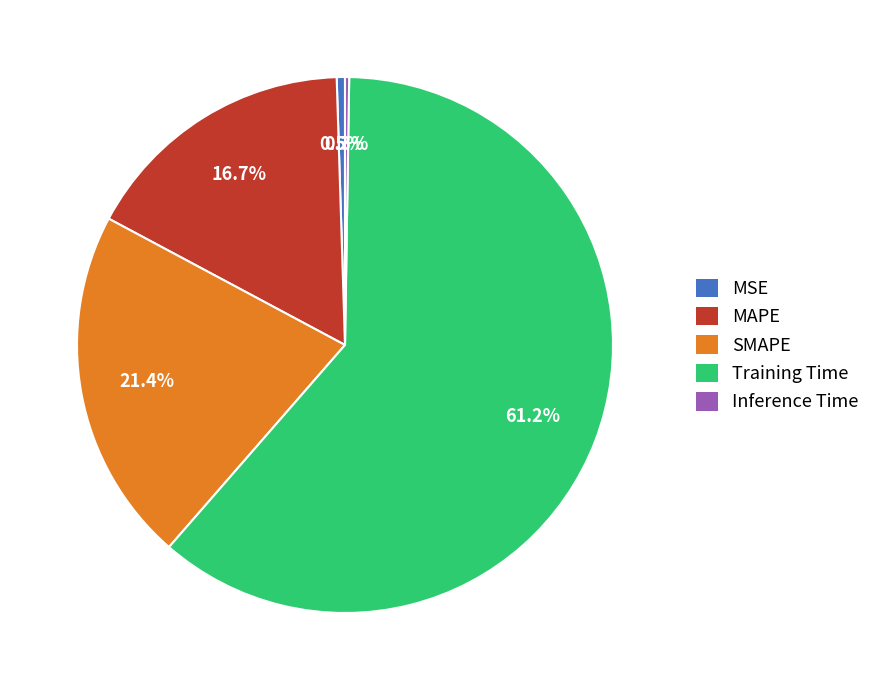

Does any single category account for the majority?

Yes